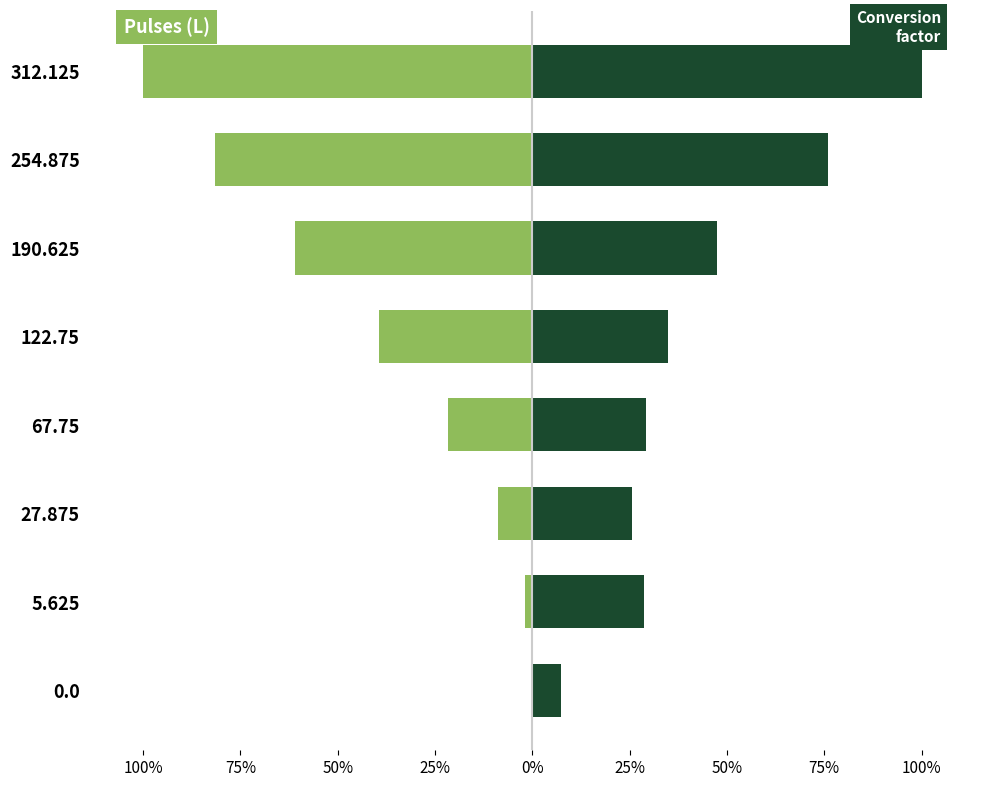

At 5.625, list the series in order from largest to smallest.

Conversion factor (s^-1), Pulses (L)